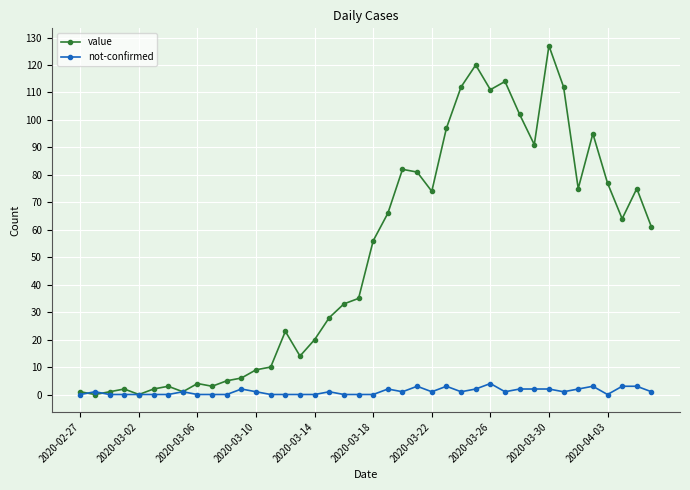

Rank the series by their maximum value, from lowest to highest.

not-confirmed, value